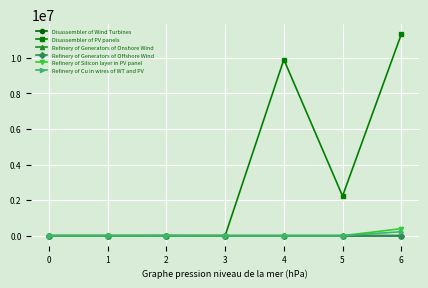

True or false: Refinery of Silicon layer in PV panel has more than 2 points higher than both neighbors.

False